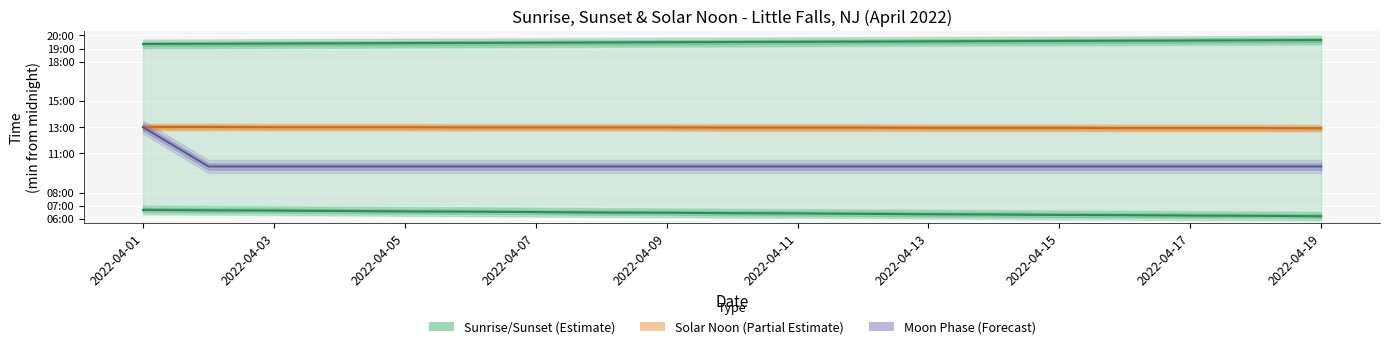

The chart shows a value of 859 at 2022-04-02. True or false?

False